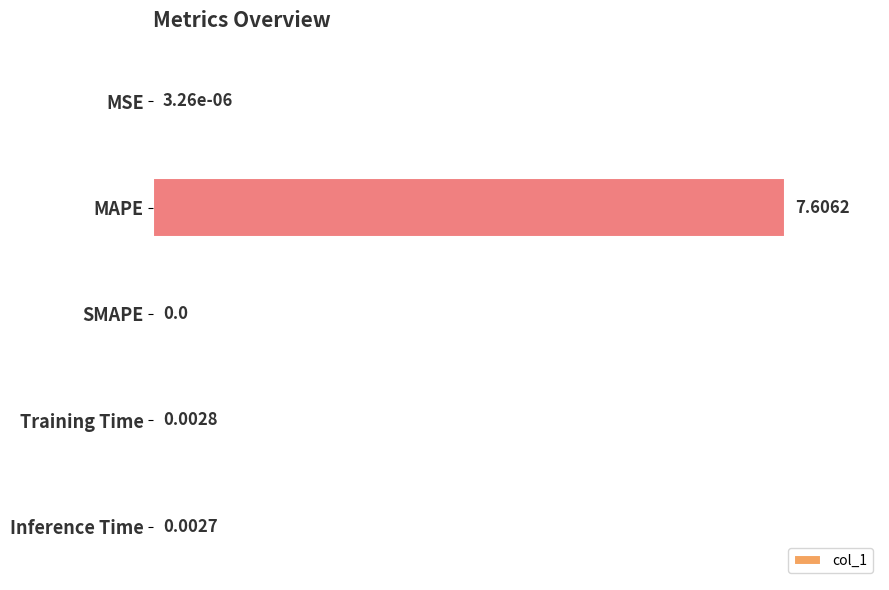

What is the change in value from MAPE to SMAPE?

-100.0